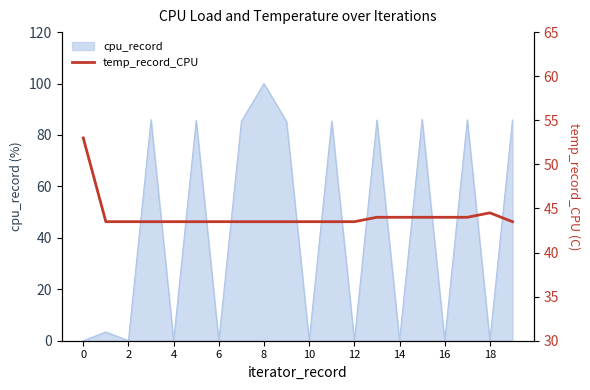

True or false: cpu_record has a value of 56.8 at 0.

False